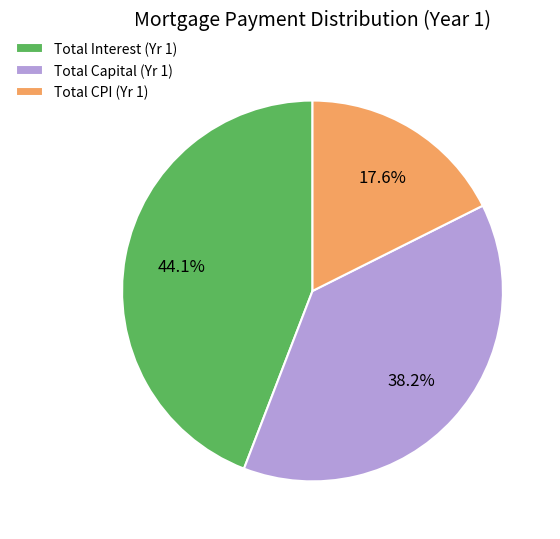

Rank the categories by value from highest to lowest.

Total Interest (Yr 1), Total Capital (Yr 1), Total CPI (Yr 1)